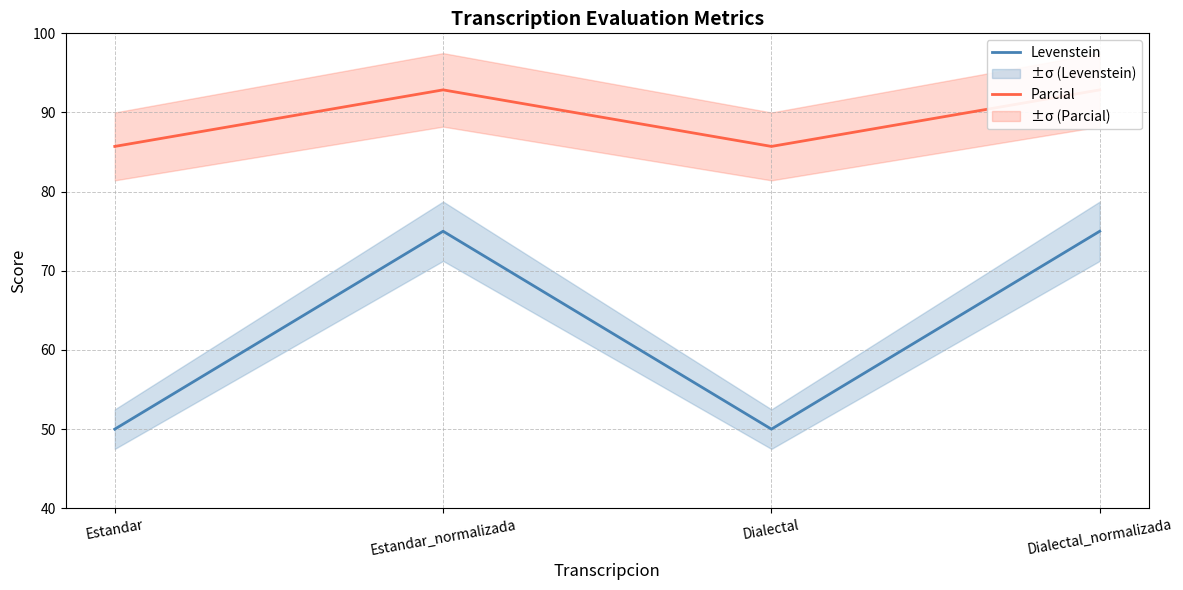

At which category is the sum across all series the highest?

Estandar_normalizada